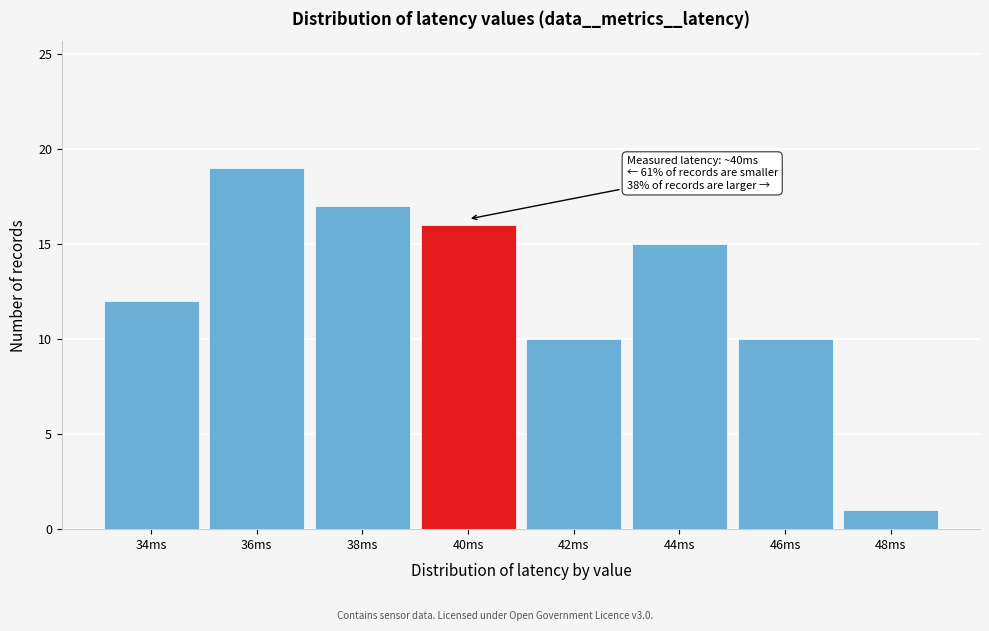

Reading left to right, extract all data points from this chart.

12	19	17	16	10	15	10	1